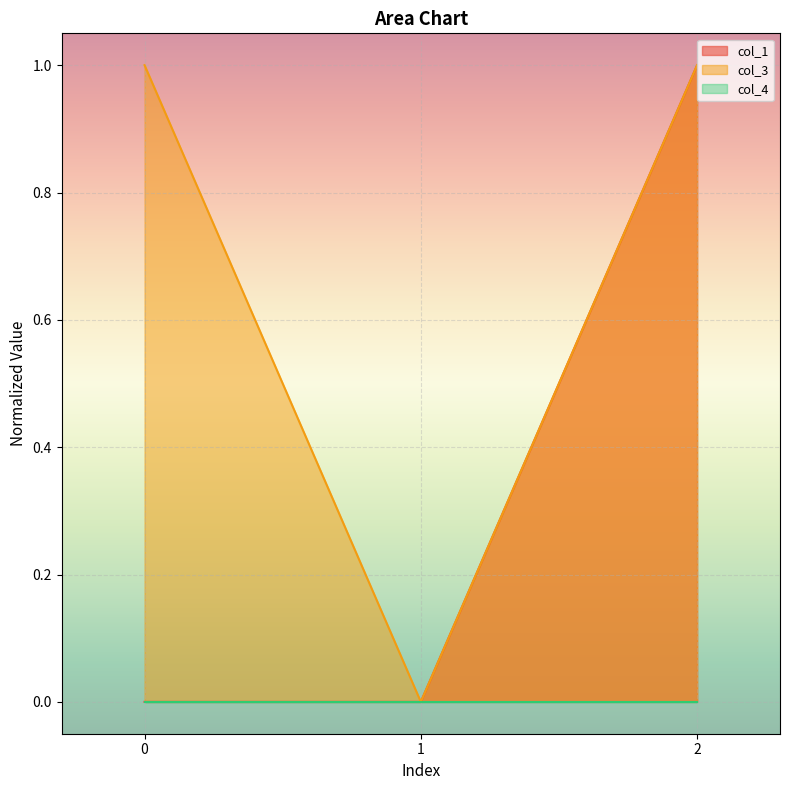

Which series has the largest total across all categories?

col_3